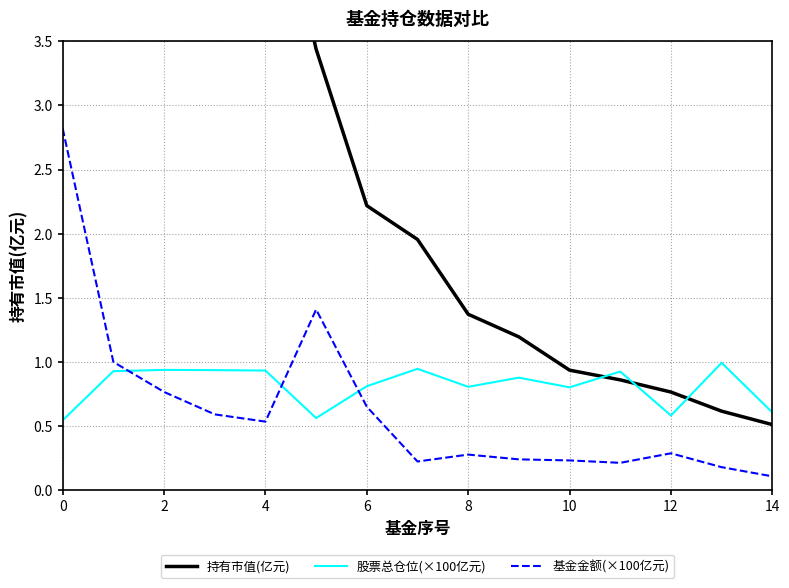

True or false: 基金金额(×100亿元) has a value of 0.5 at 4.

True